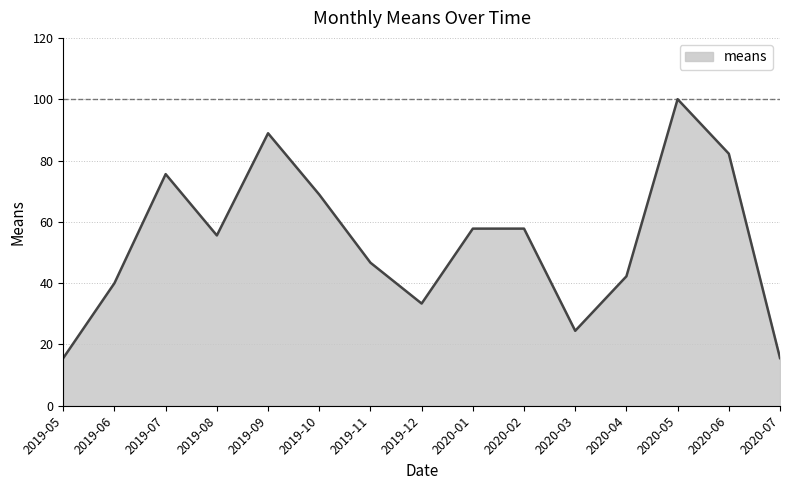

What position from the left is 2019-10?

6